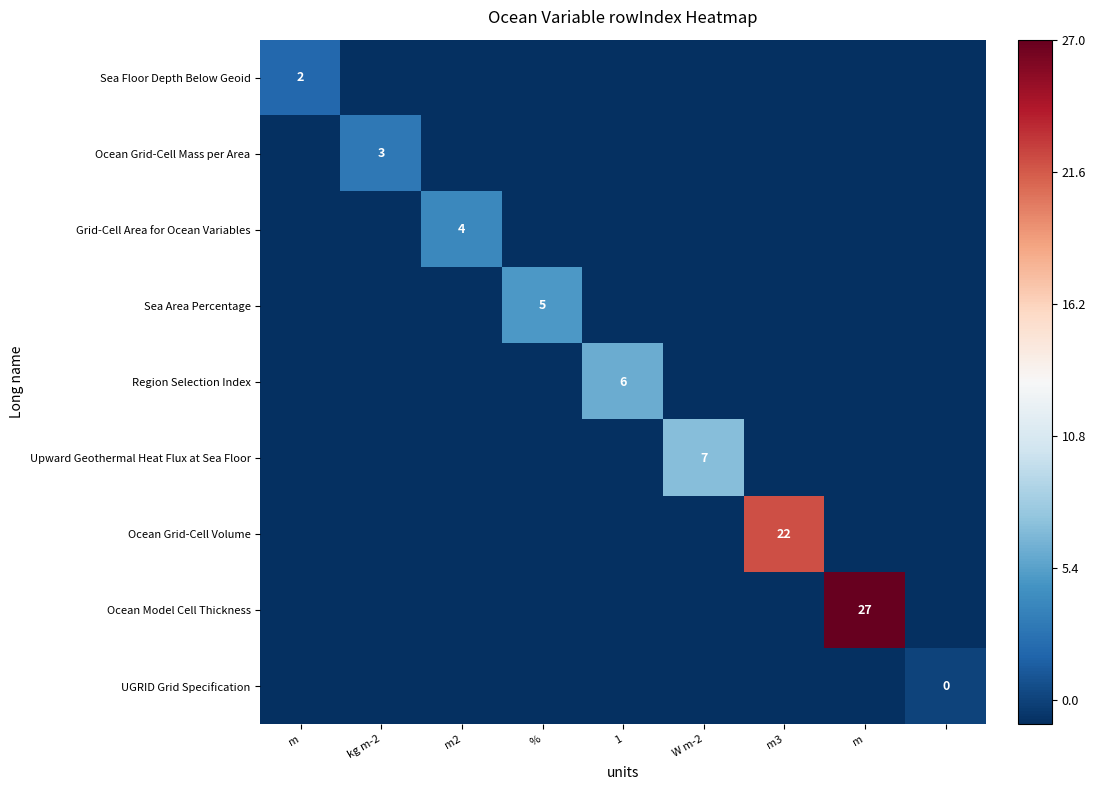

True or false: UGRID Grid Specification has a value of -1 at kg m-2.

False